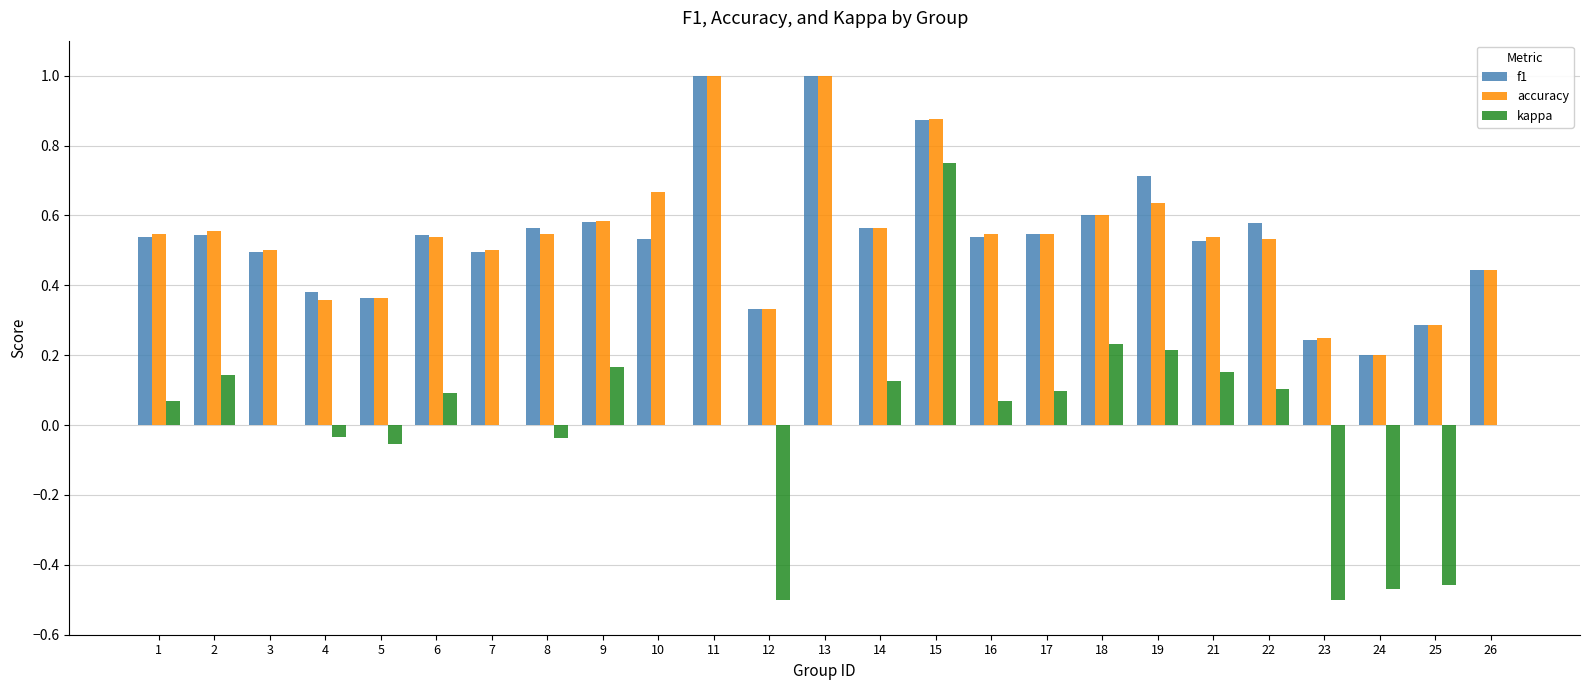

Count the accuracy values in the range 0 to 1.

25